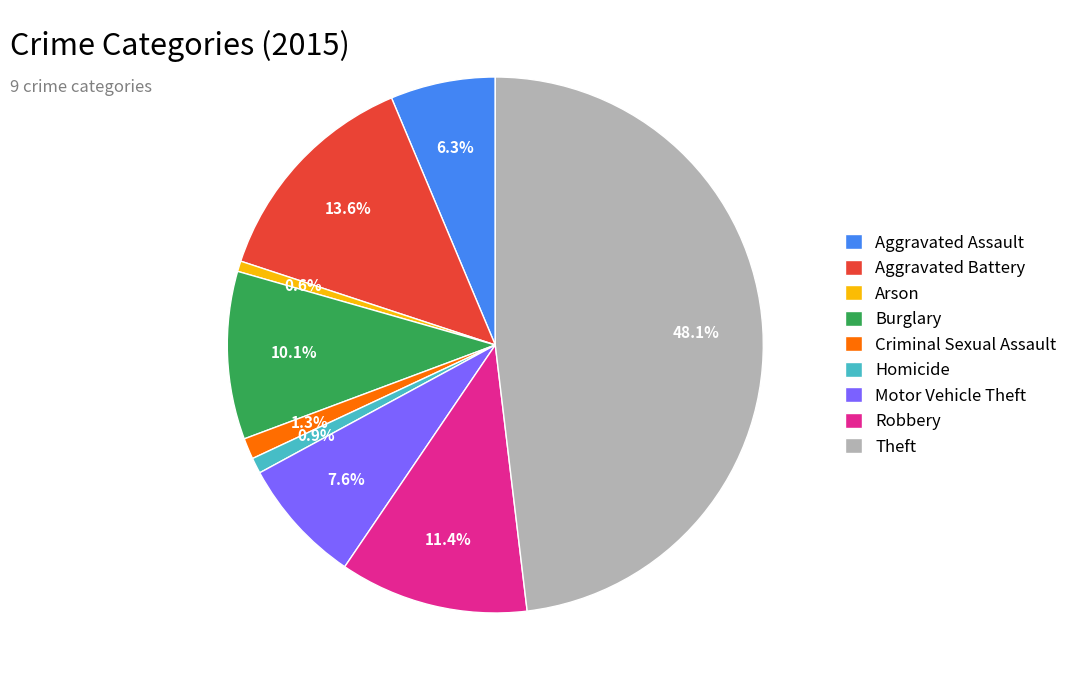

Combined, what portion of the pie is Aggravated Assault and Robbery?

17.7%